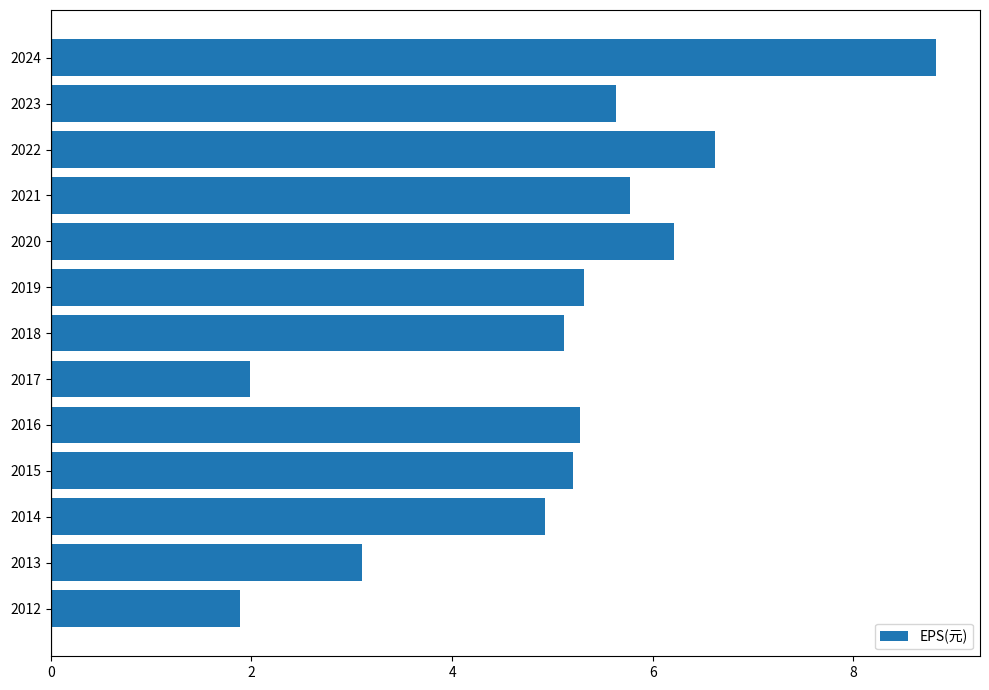

Reading top to bottom, list all the values displayed in this chart.

2024=8.8	2023=5.6	2022=6.6	2021=5.8	2020=6.2	2019=5.3	2018=5.1	2017=2.0	2016=5.3	2015=5.2	2014=4.9	2013=3.1	2012=1.9